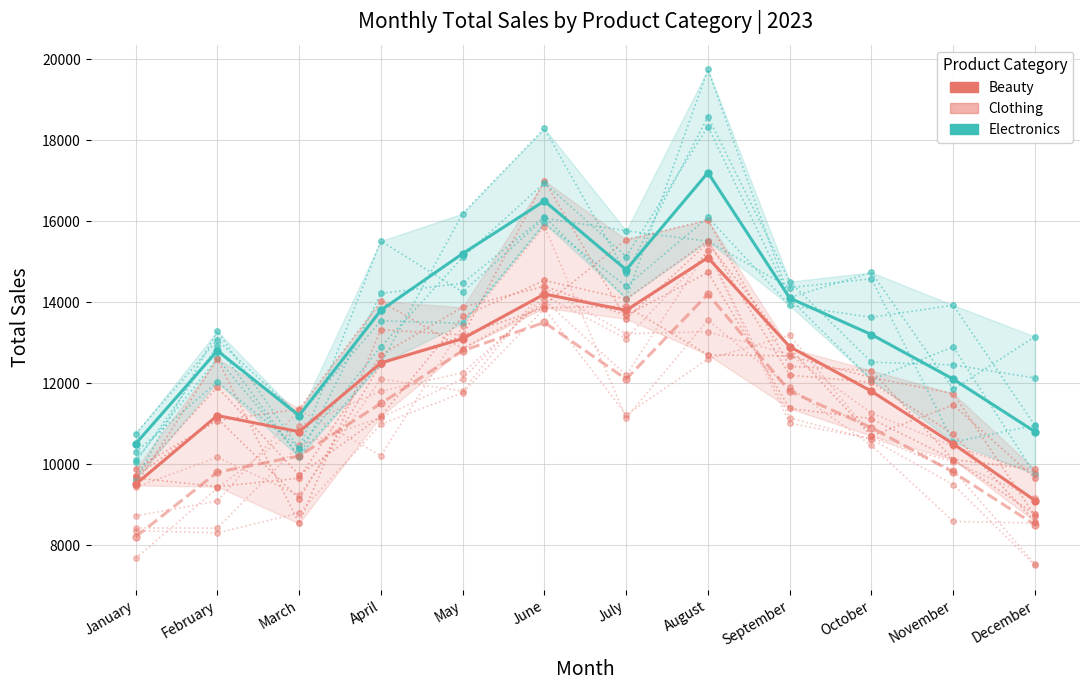

What is the value of the Electronics point at the 4th from the left?

13800